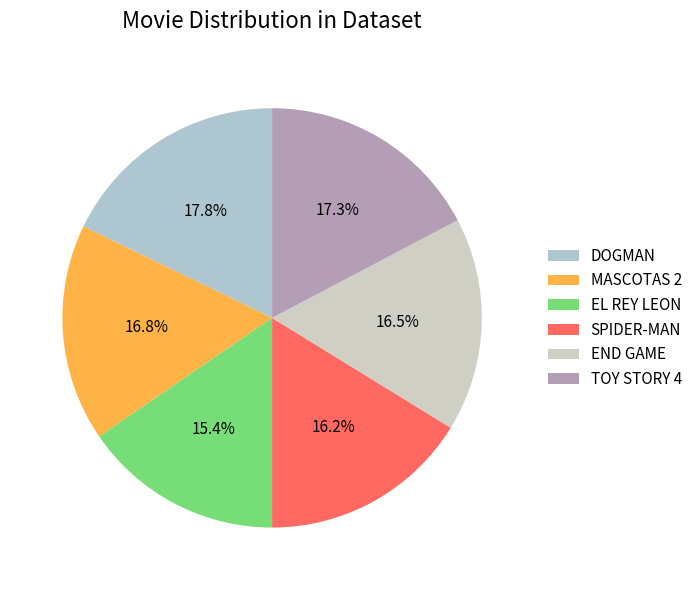

What portion of the pie excludes MASCOTAS 2?

83.2%